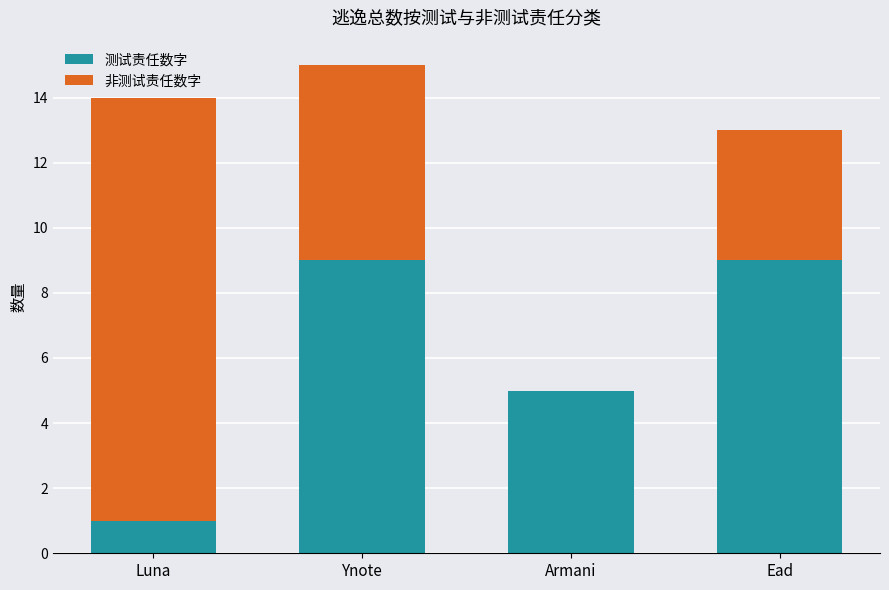

What is the maximum value for 测试责任数字?

9